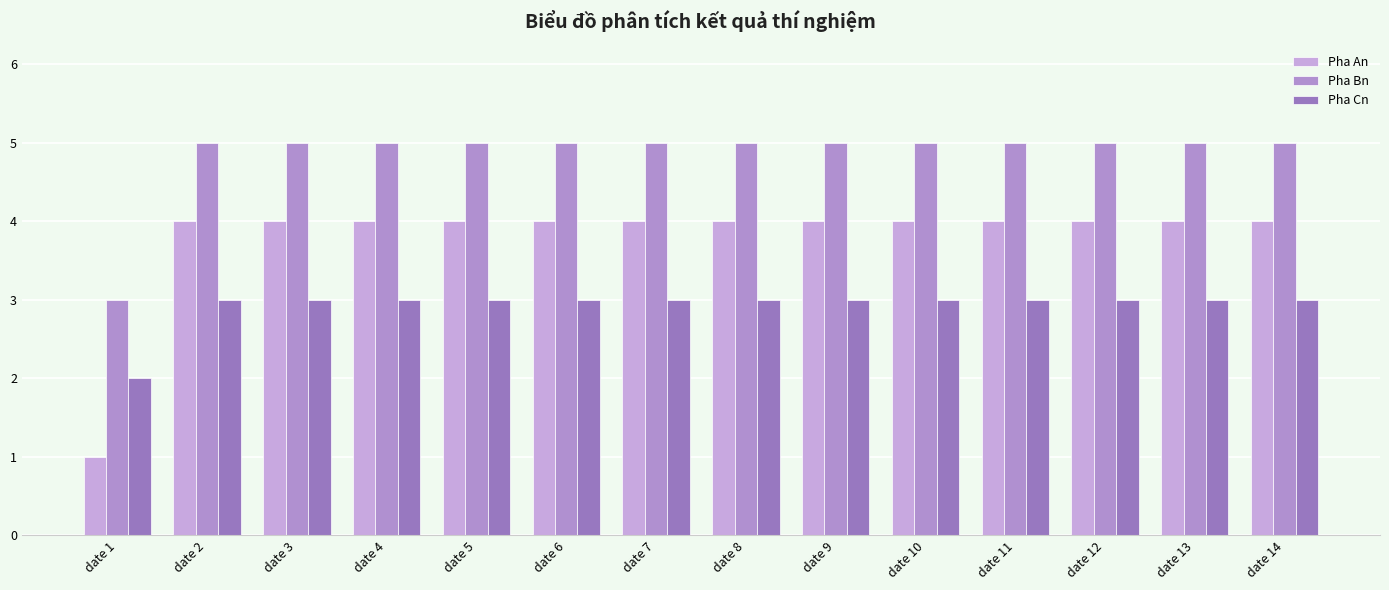

Count the number of categories in the chart.

14